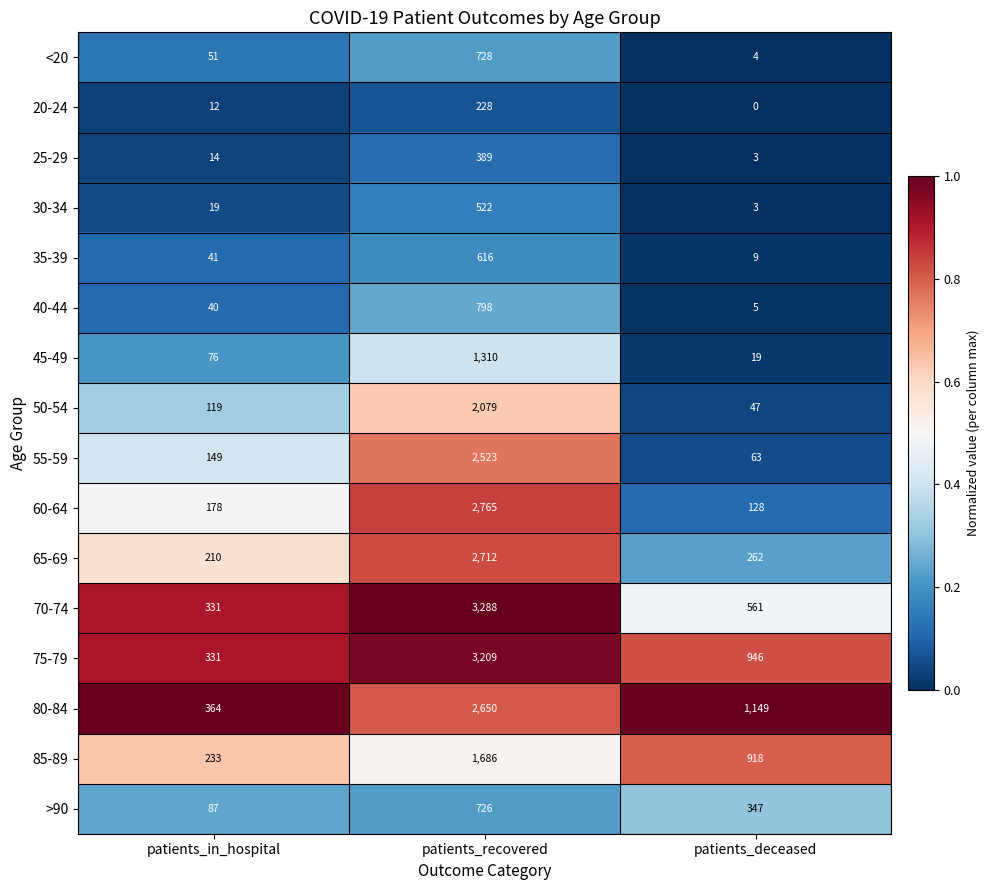

Read the 65-69 value at patients_in_hospital.

210